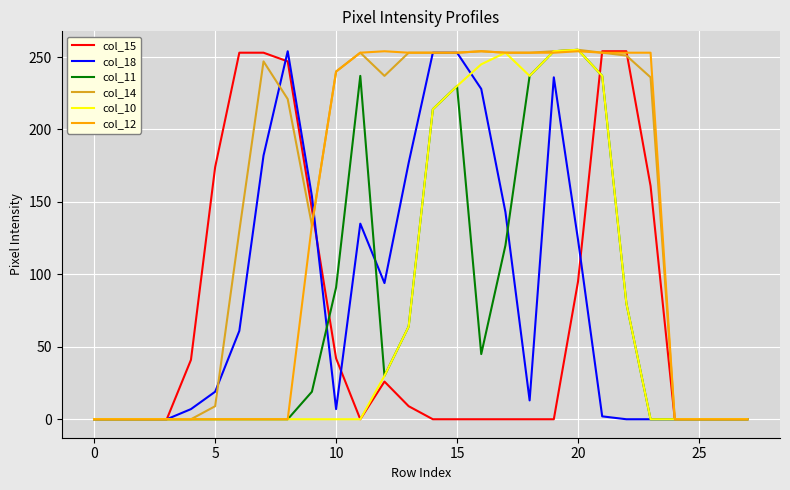

Which series has the largest total across all categories?

col_14